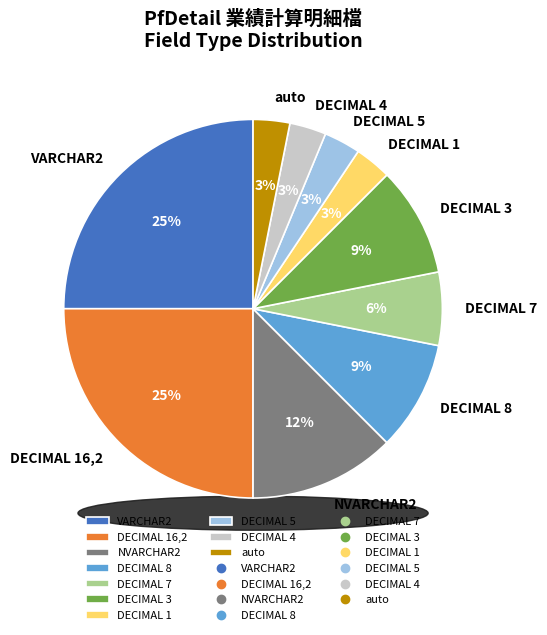

Does DECIMAL 5,1 represent more than half of the total?

No